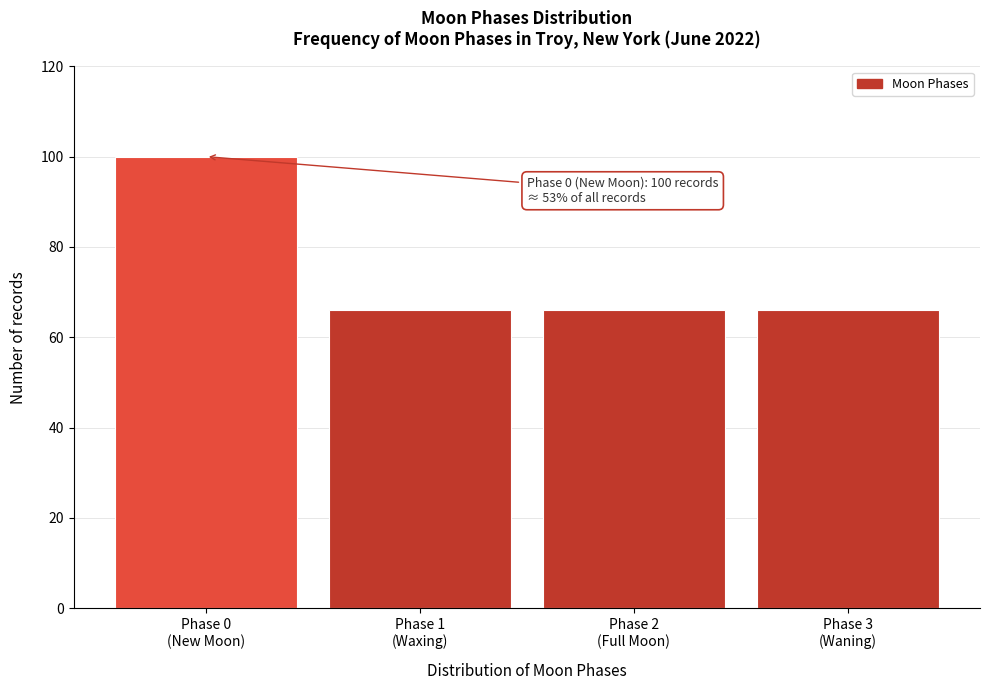

Reading right to left, list all the values displayed in this chart.

66	66	66	100